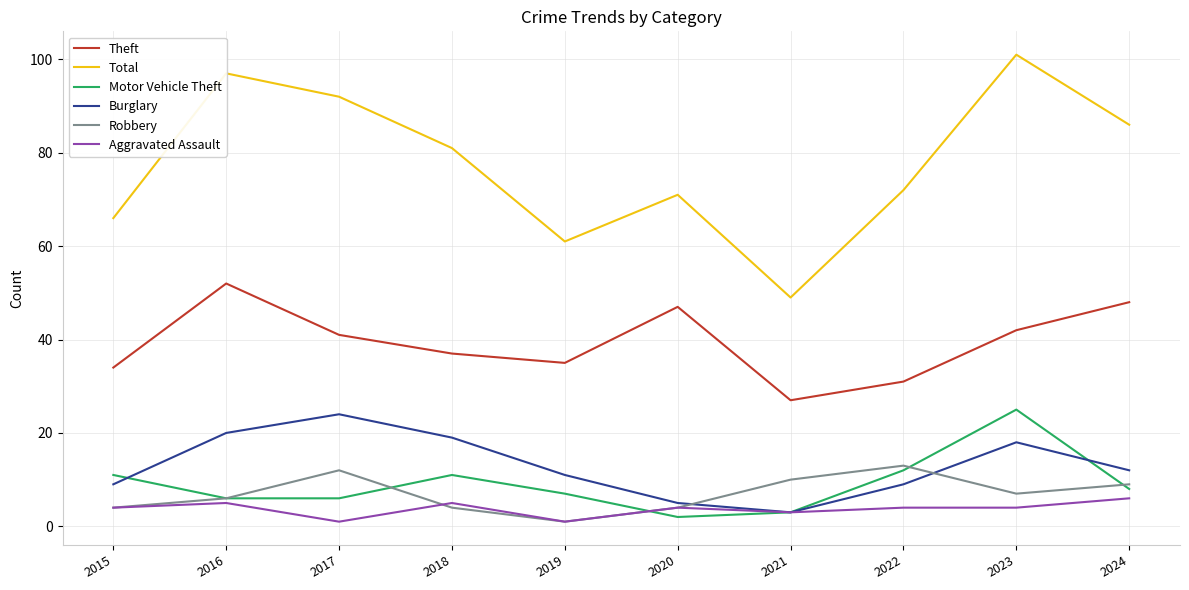

What is the total value across all series at 2015?

128